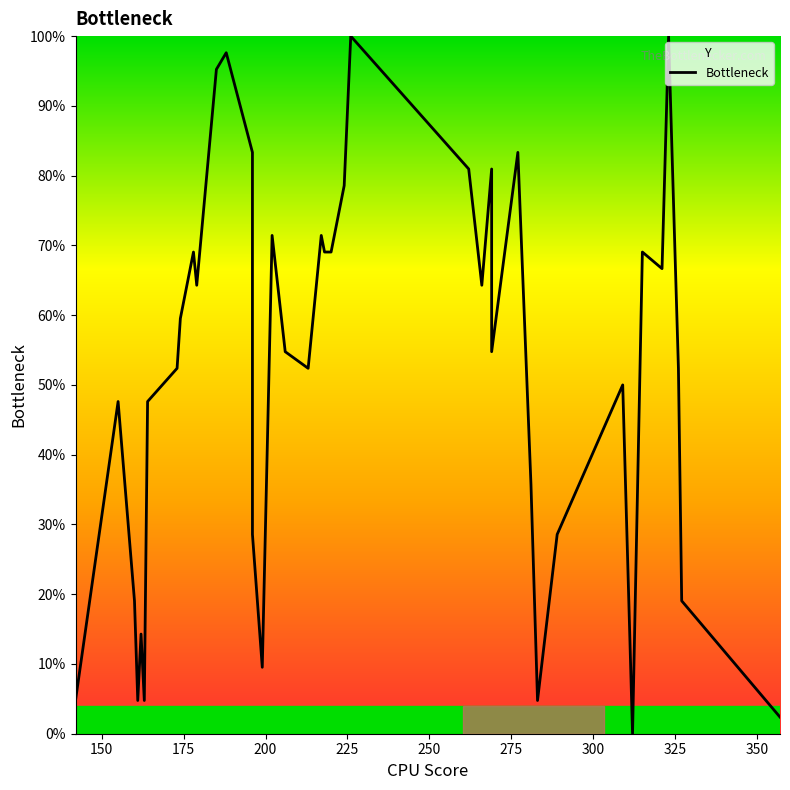

How many values are above zero?

39